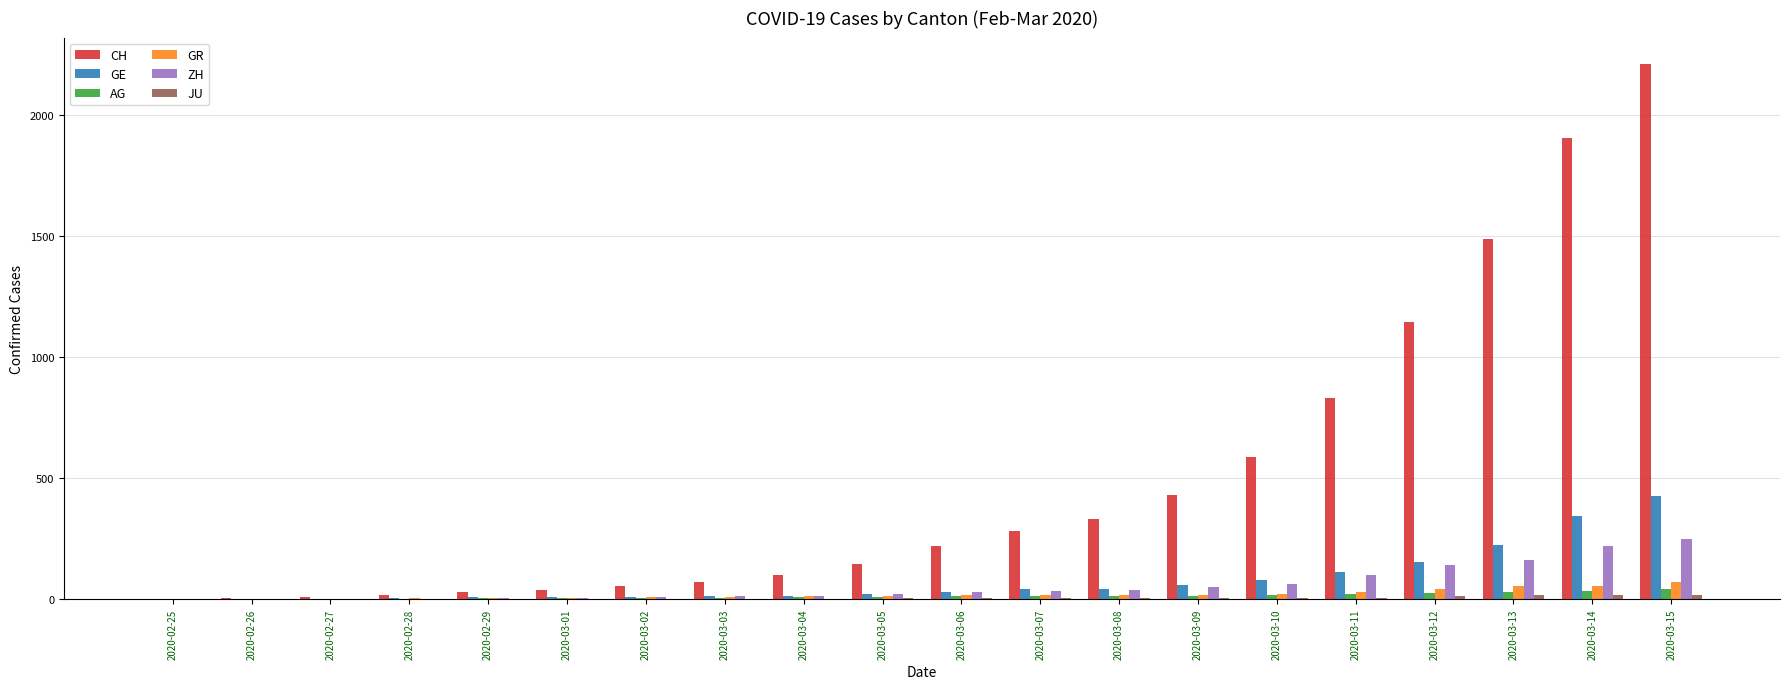

How many groups of bars are there?

20